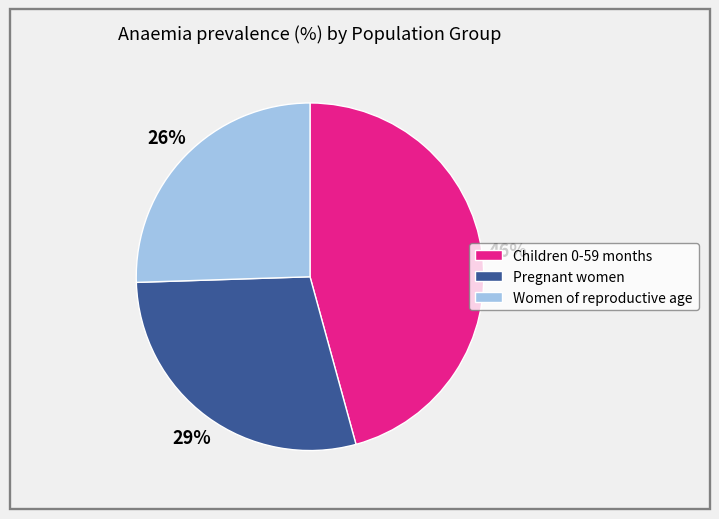

Between Pregnant women and Women of reproductive age, which is larger?

Pregnant women